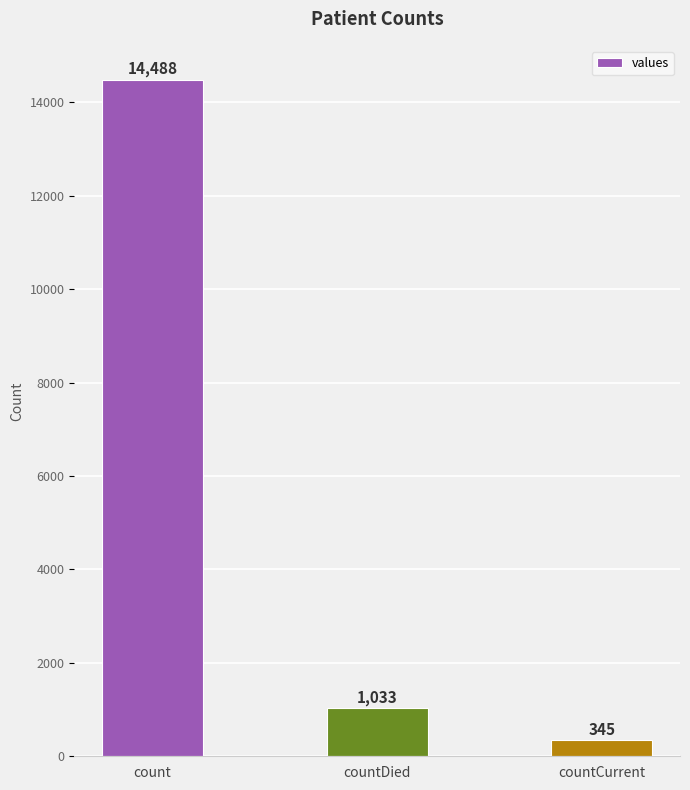

Does the chart contain any negative values?

No